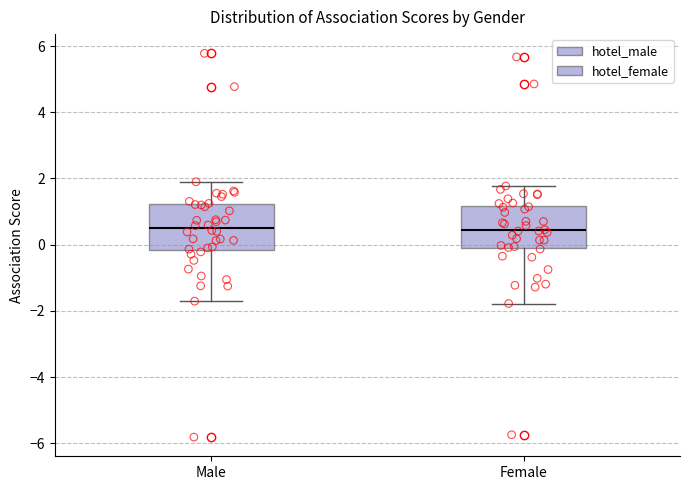

Reading left to right, transcribe this box plot: for each box, give where its median line is, the range the box spans, and where its two whiskers end, as read against the y-axis. The values are not printed on the chart, so give them approximately, as read against the axis.

Male: median 0.6, box -0.2 to 1.2, whiskers -1.8 to 2.0
Female: median 0.4, box 0.0 to 1.2, whiskers -1.8 to 1.8